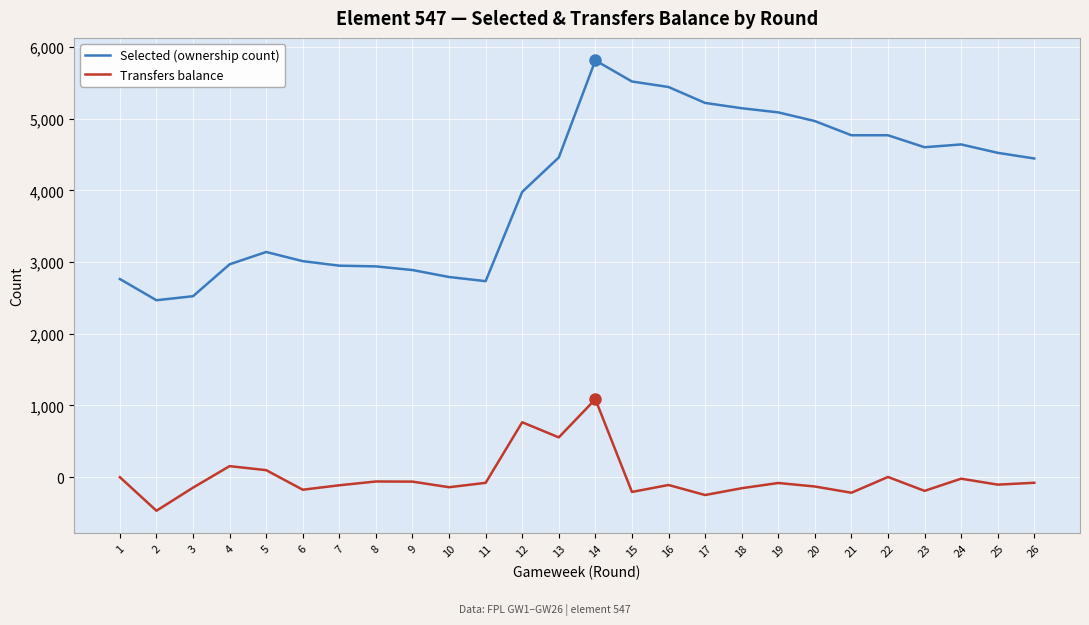

Rank the series at 1 from highest to lowest value.

Selected (ownership count), Transfers balance